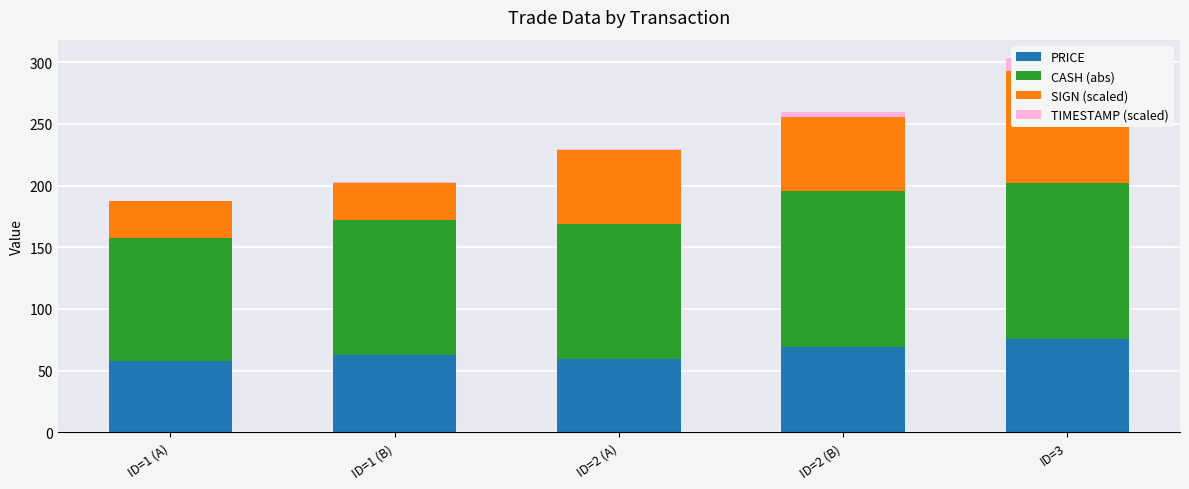

What is the difference between the highest and lowest values at ID=2 (B)?

122.7